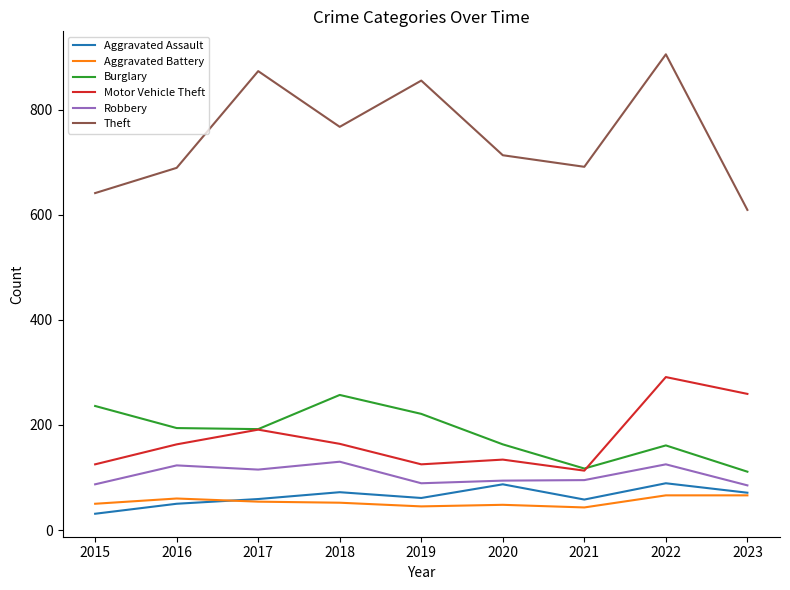

What are all the series names shown in the legend?

Aggravated Assault, Aggravated Battery, Burglary, Motor Vehicle Theft, Robbery, Theft